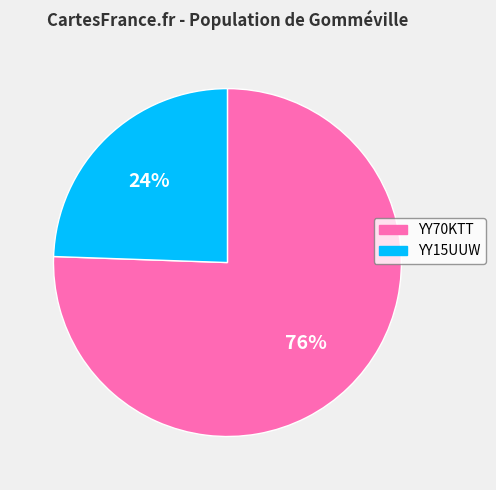

Count the number of slices in the pie.

2